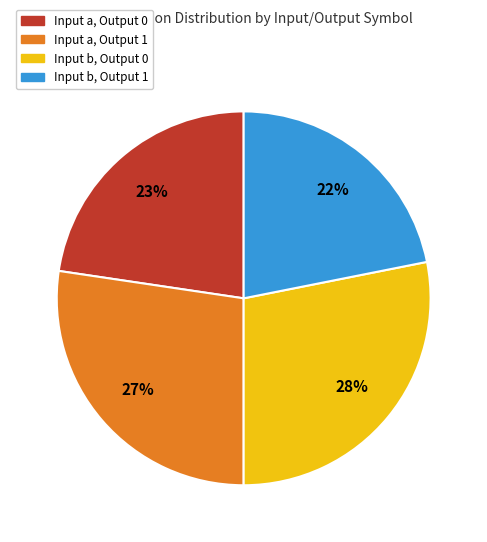

How many slices are in this pie chart?

4